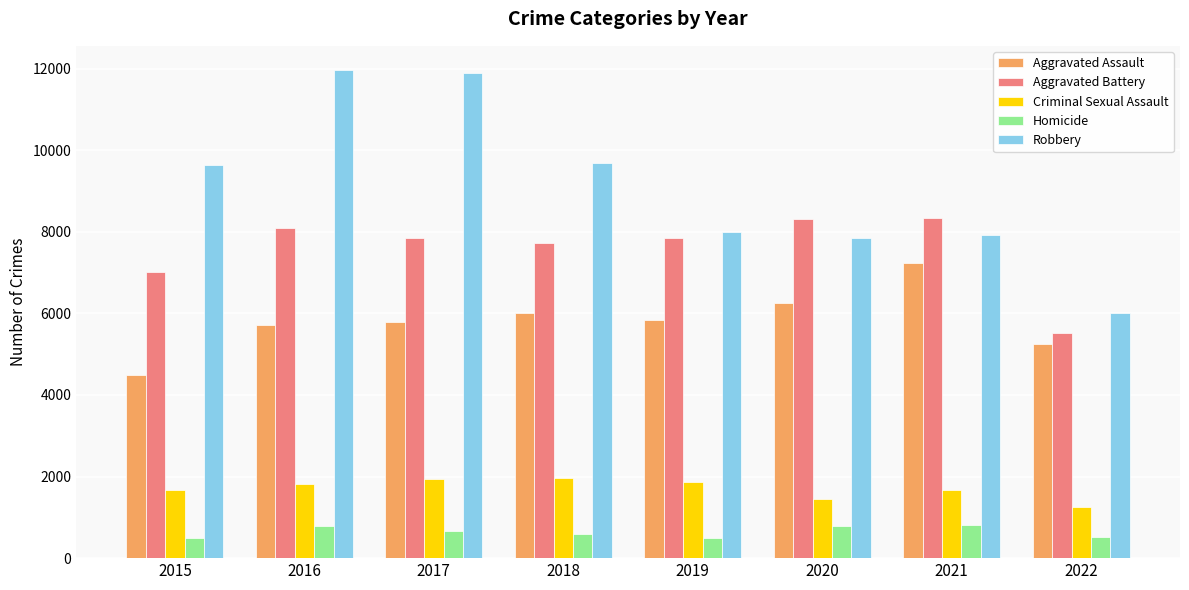

What are all the series names shown in the legend?

Aggravated Assault, Aggravated Battery, Criminal Sexual Assault, Homicide, Robbery